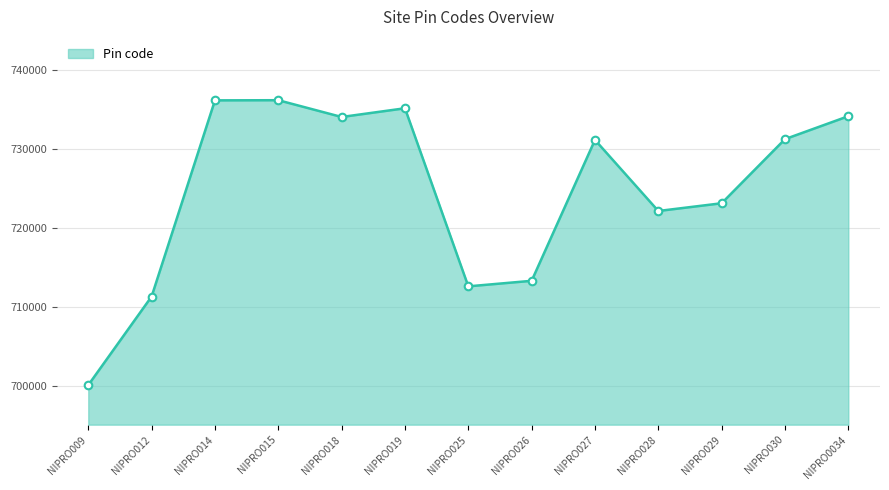

Between NIPRO025 and NIPRO015, which is larger?

NIPRO015